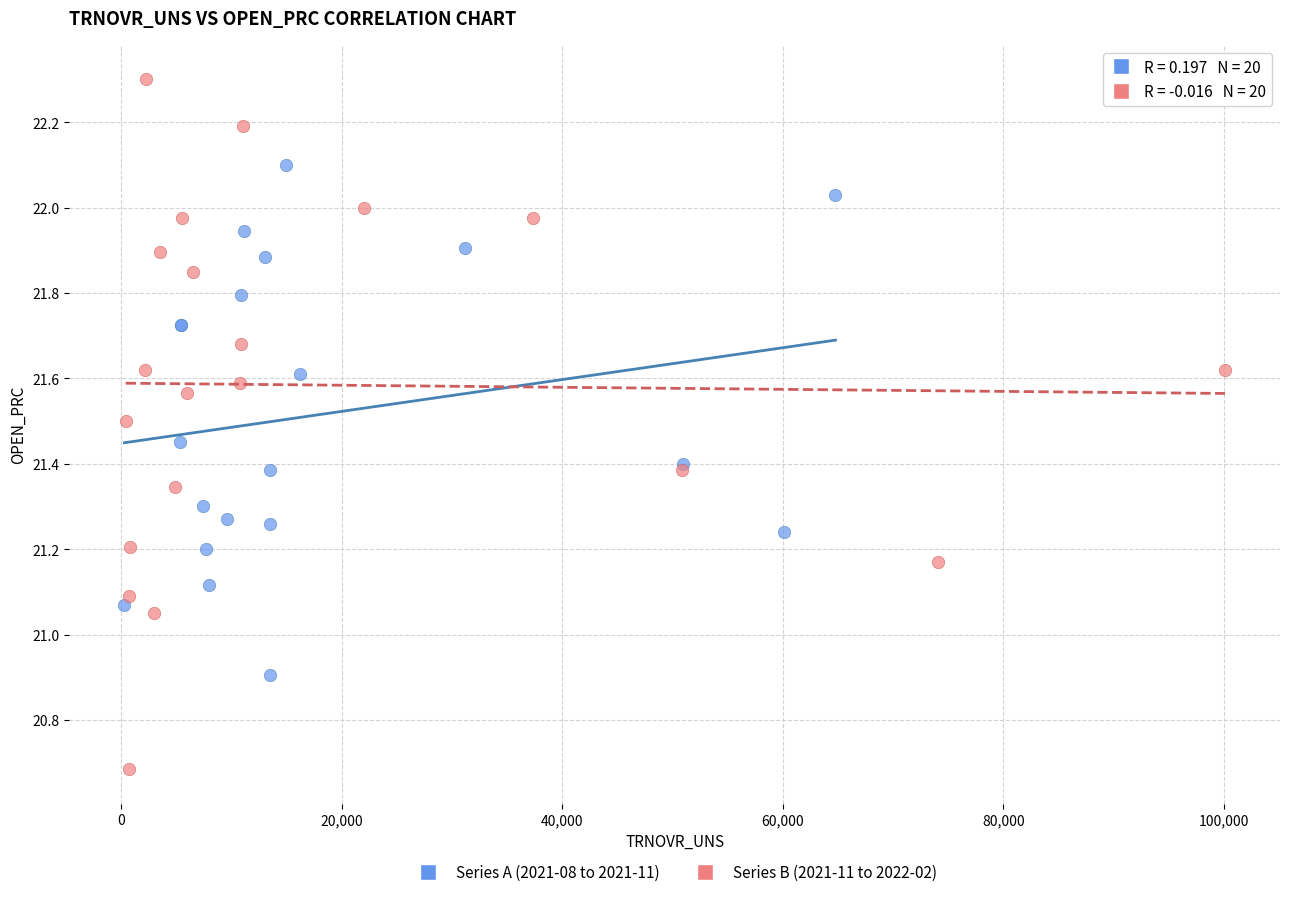

Which series contains the highest Y value?

Series B (2021-11 to 2022-02)